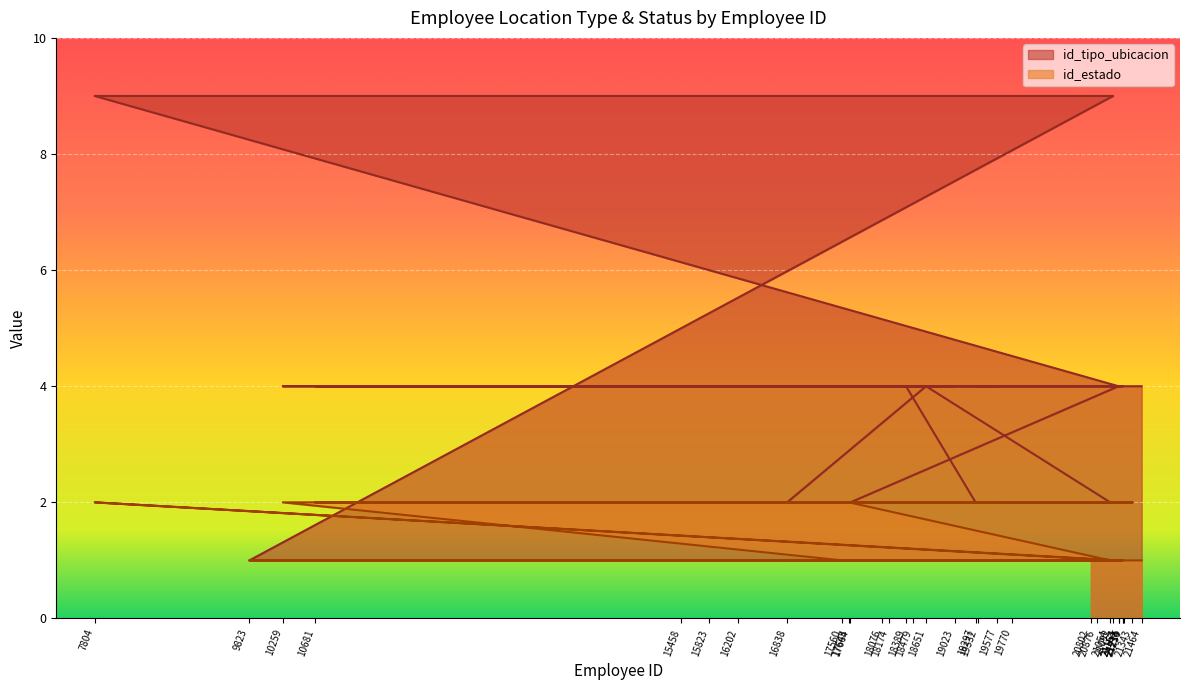

Which series has the largest range (max minus min)?

id_tipo_ubicacion